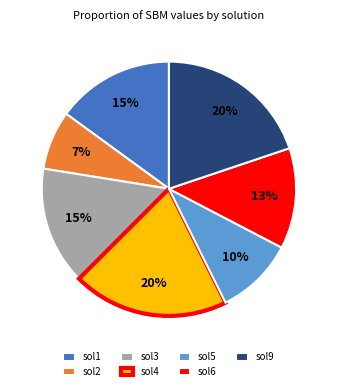

To the nearest percent, what is the combined percentage of sol3 and sol6?

28%